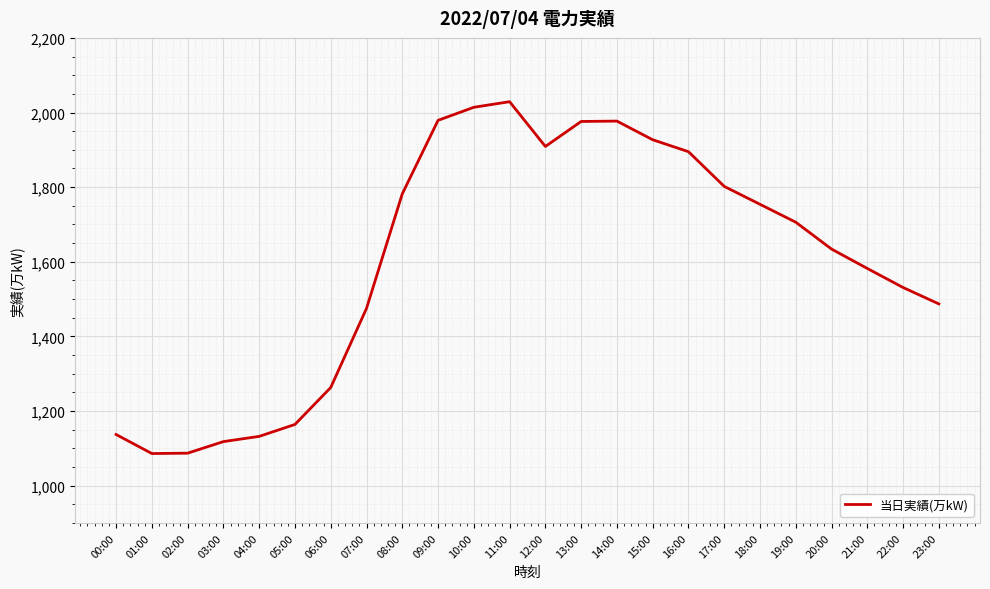

How many interior local peaks (higher than both neighbors) does the data have?

2